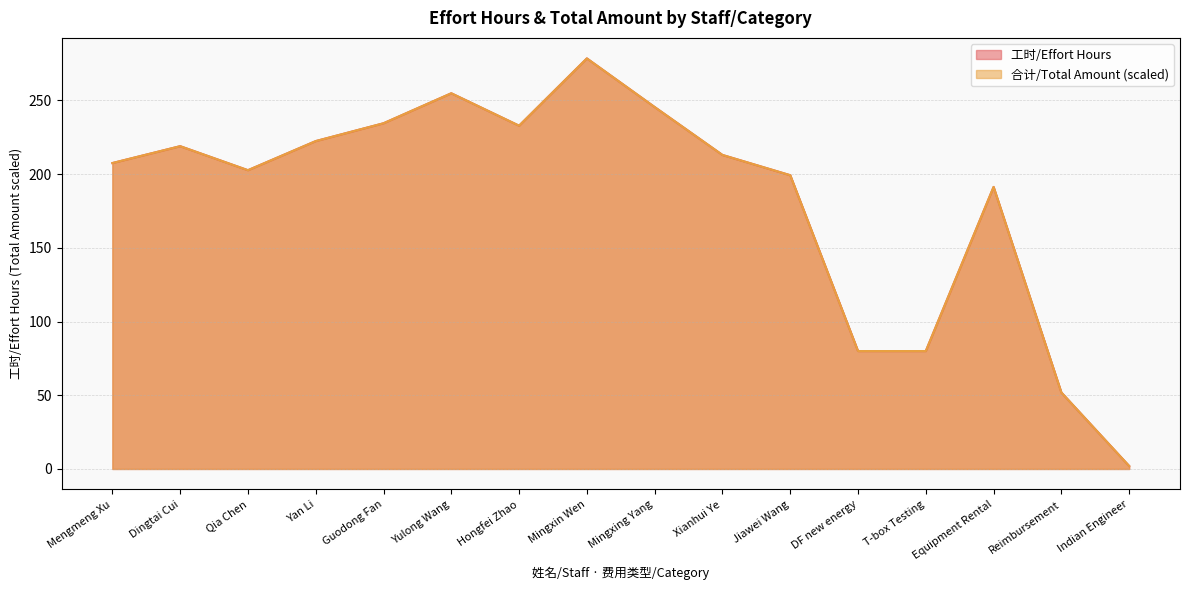

Is it true that 工时/Effort Hours equals 207.6 at Mengmeng Xu?

True